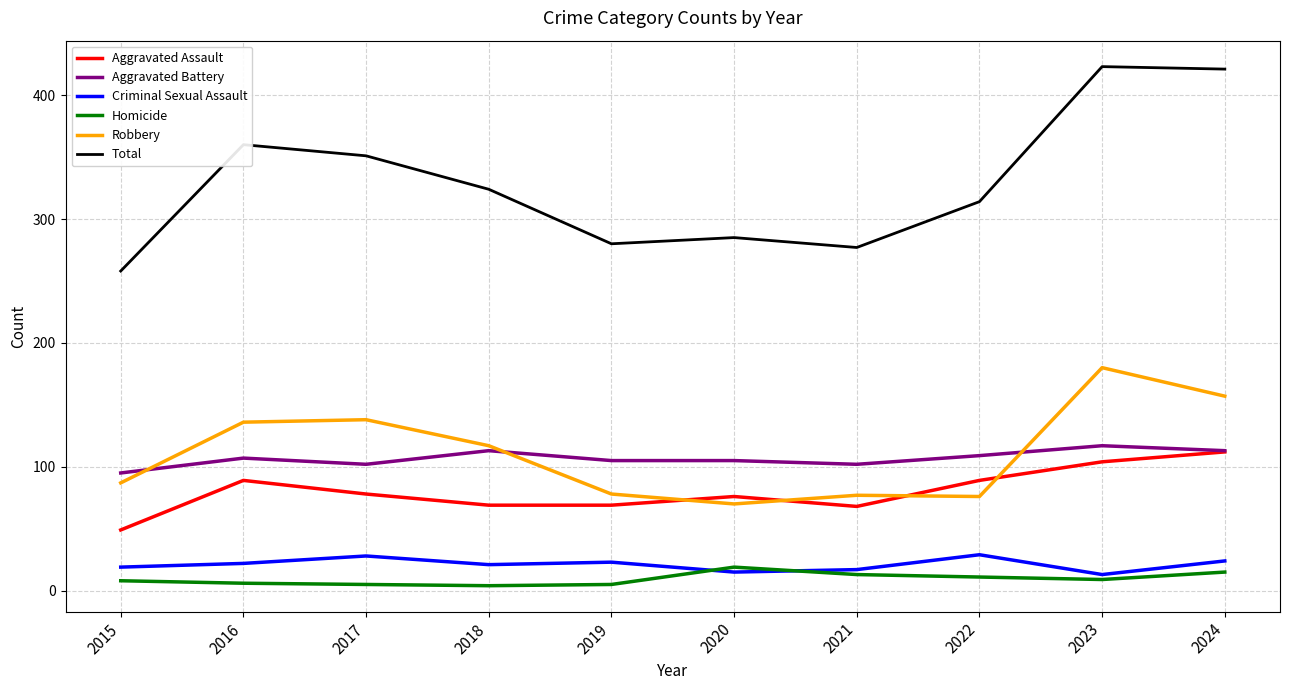

How many lines are shown in the chart?

6